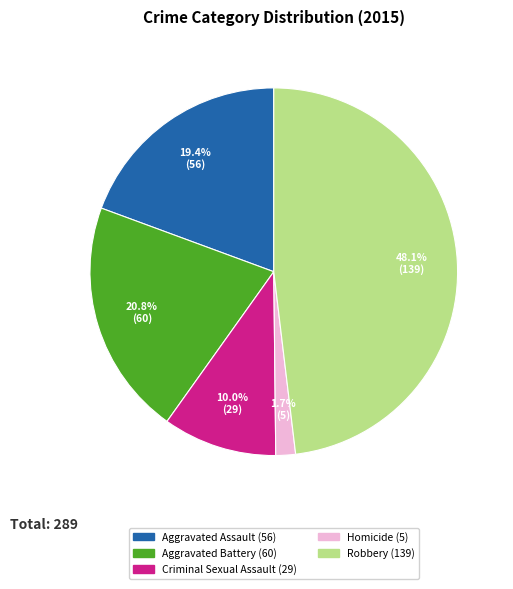

To the nearest percent, what is the difference between the Aggravated Assault and Aggravated Battery slice percentages?

1%